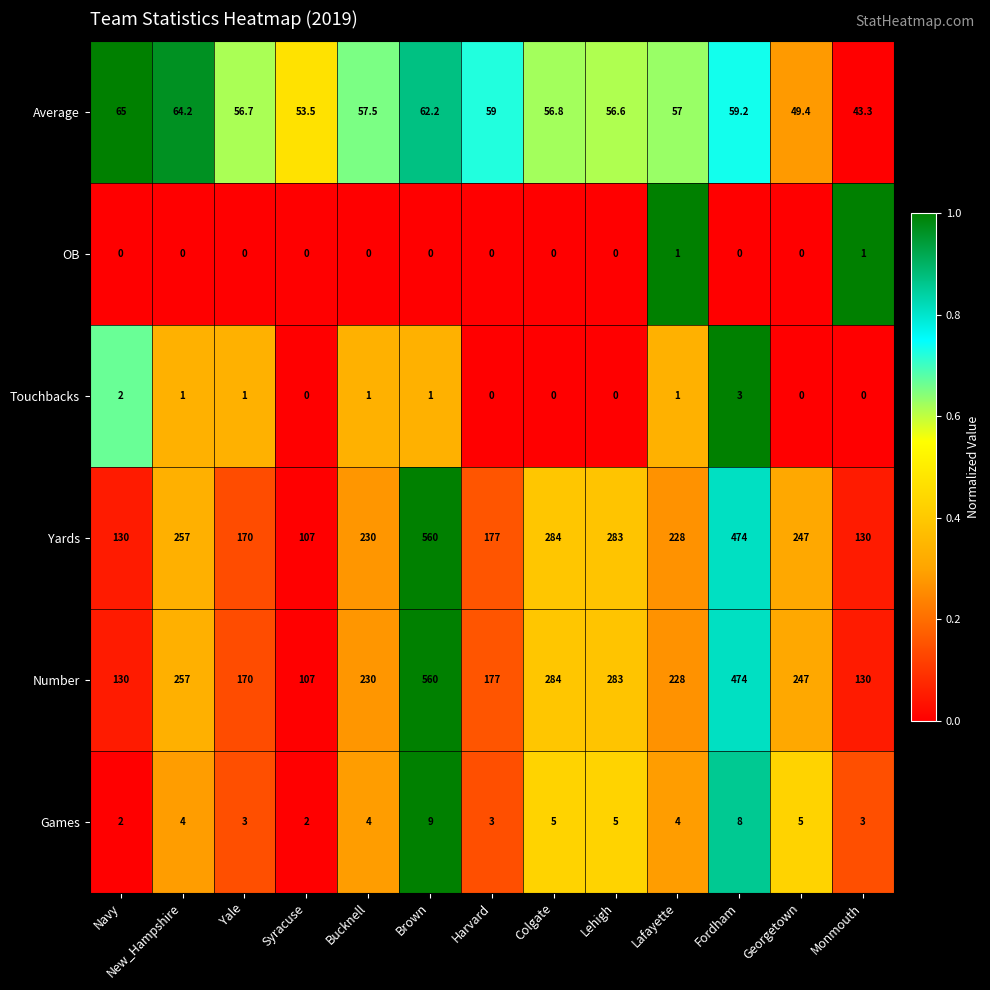

How many OB values are between 0 and 1?

13